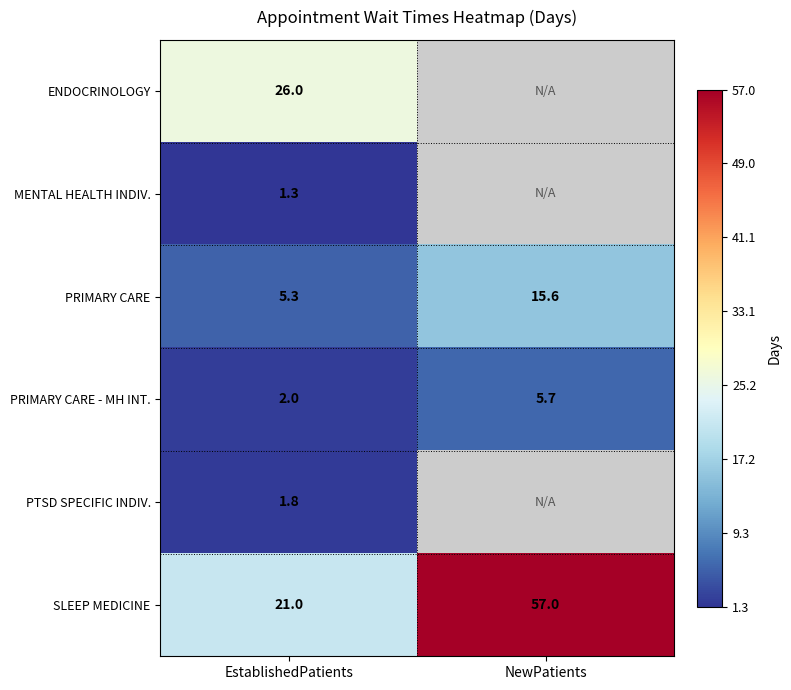

What is the difference between the highest and lowest values at EstablishedPatients?

24.7